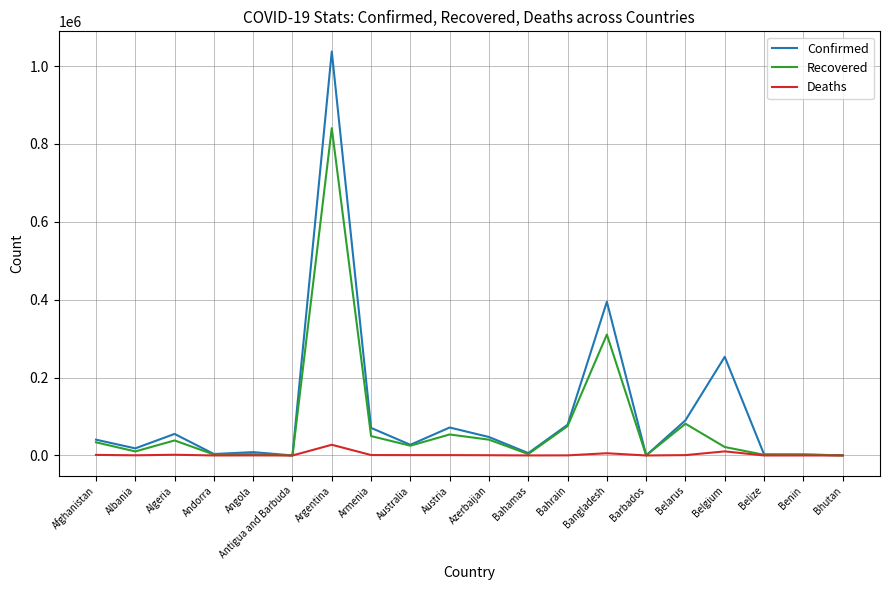

What is the sum of all Recovered values?

1596253